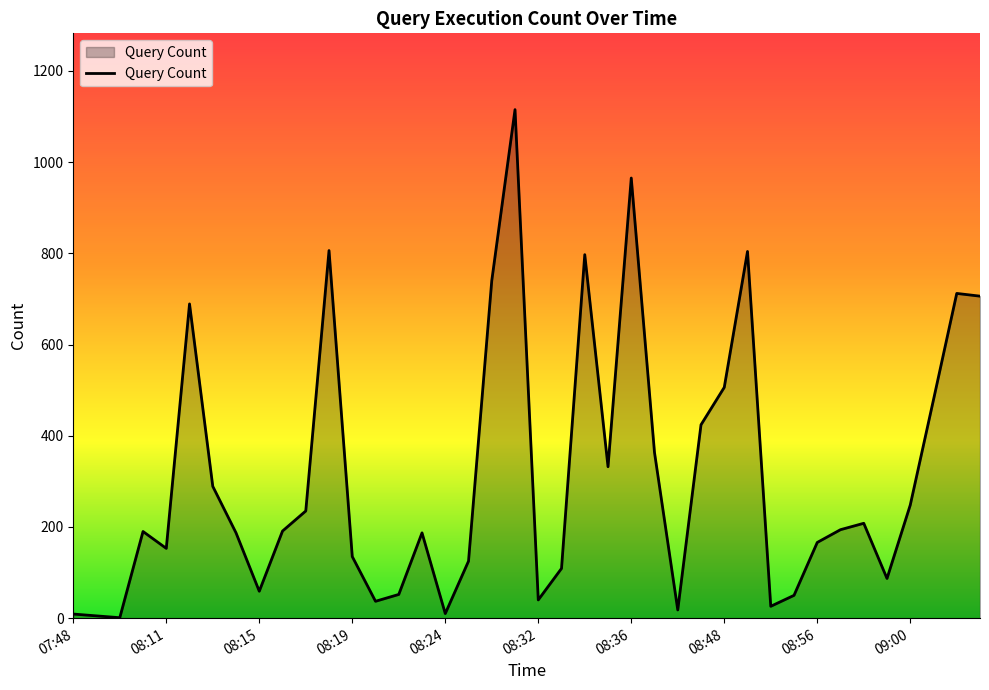

How many values are below 191?

20